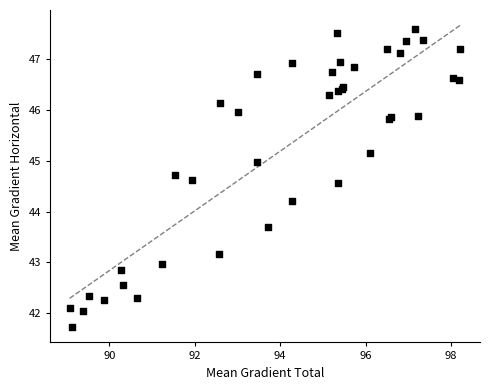

What Y value in the scatter plot is closest to 44?

44.2